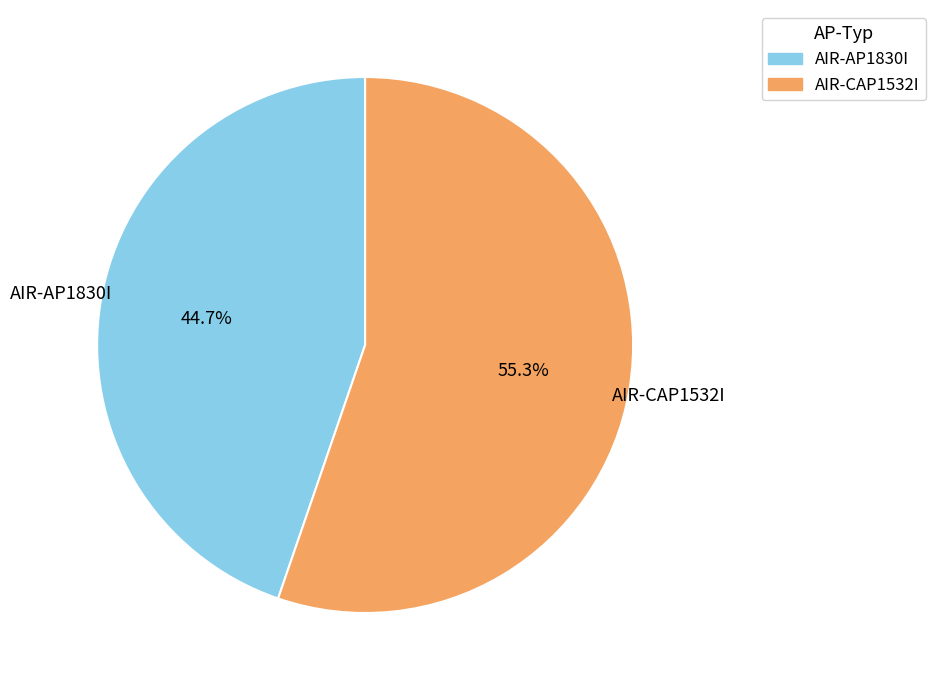

How much of the chart is everything except AIR-AP1830I?

55.3%